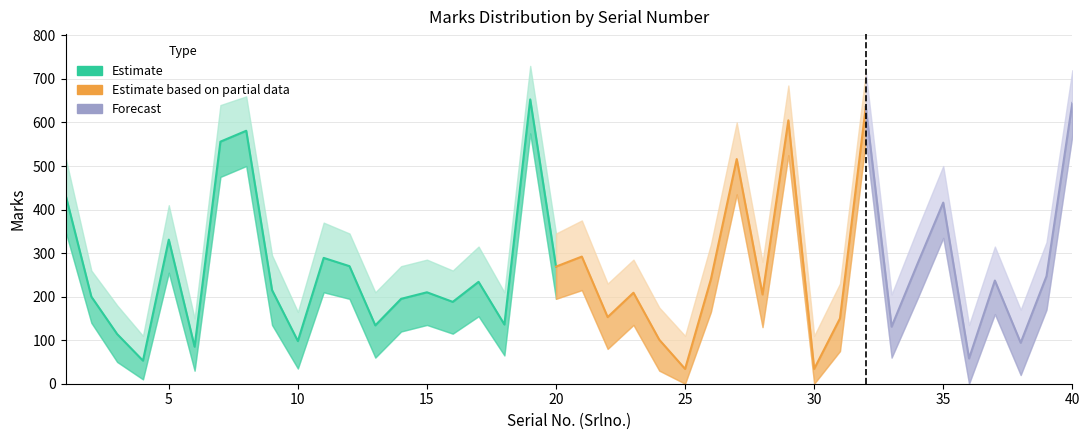

How many values in the Marks_upper series are below 295?

20